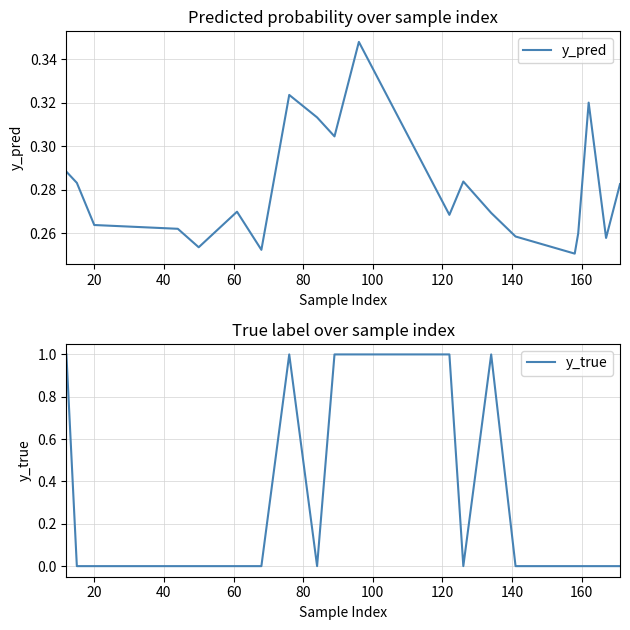

Count the y_true values in the range 0 to 1.

20